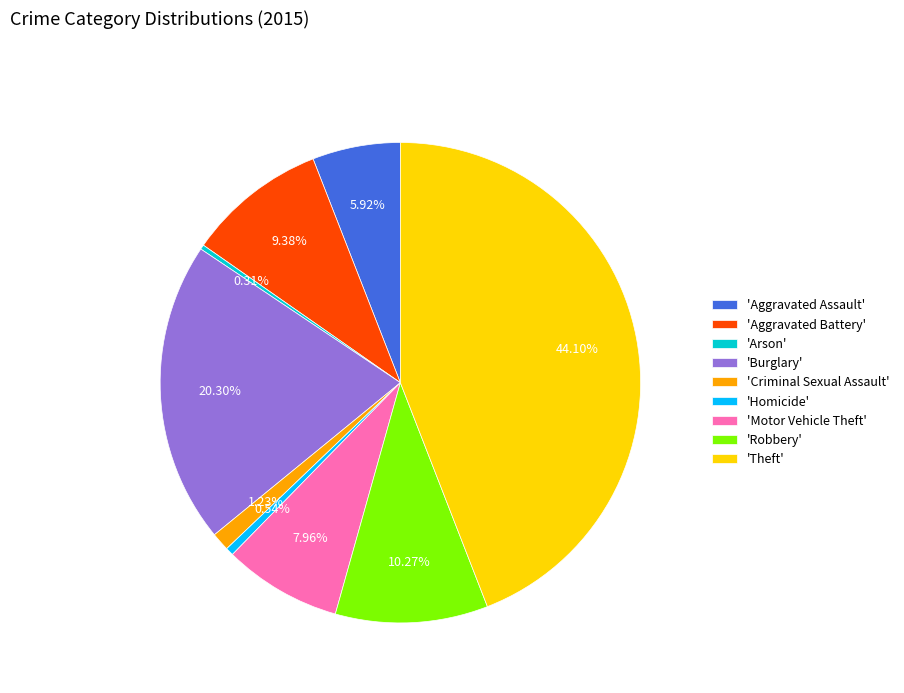

Do 'Robbery' and 'Arson' together represent more than half of the pie?

No